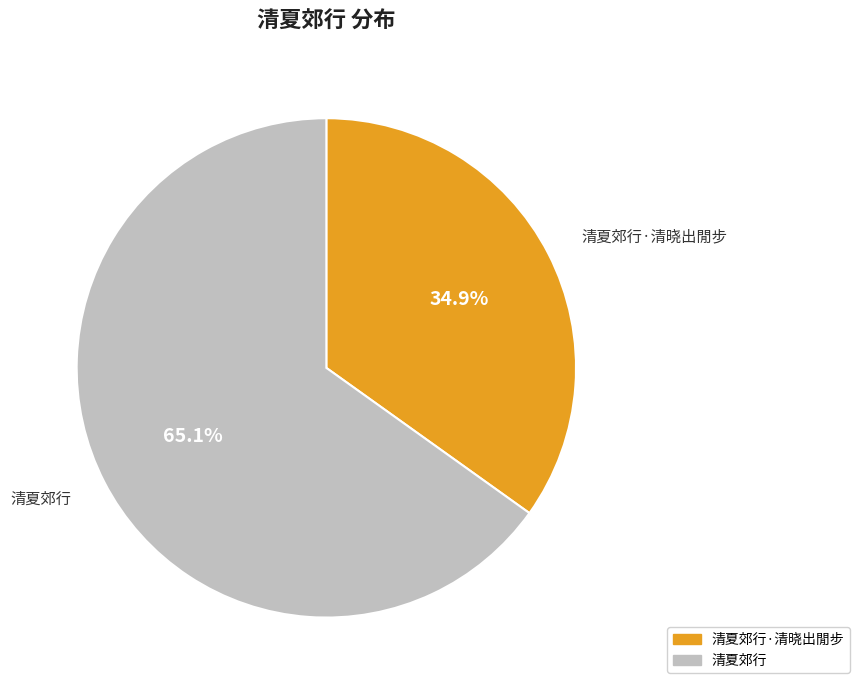

Is there any slice that represents more than half of the pie?

Yes